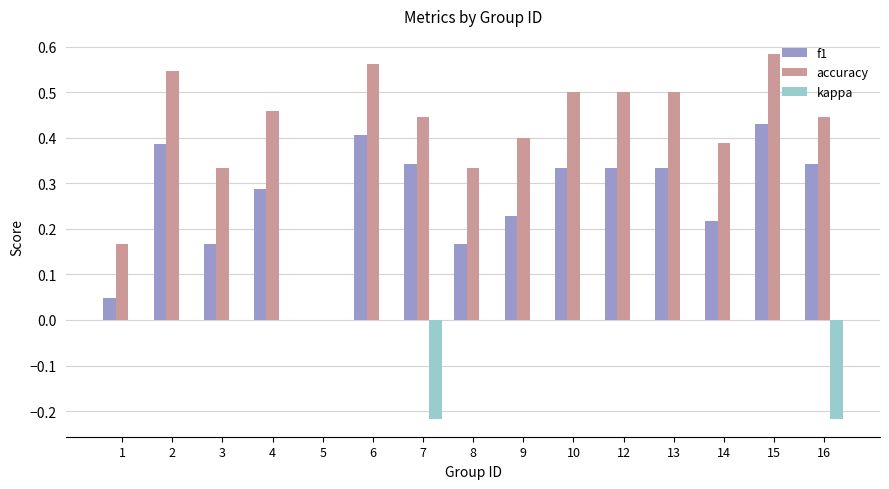

How many kappa values are between 0 and 1?

13